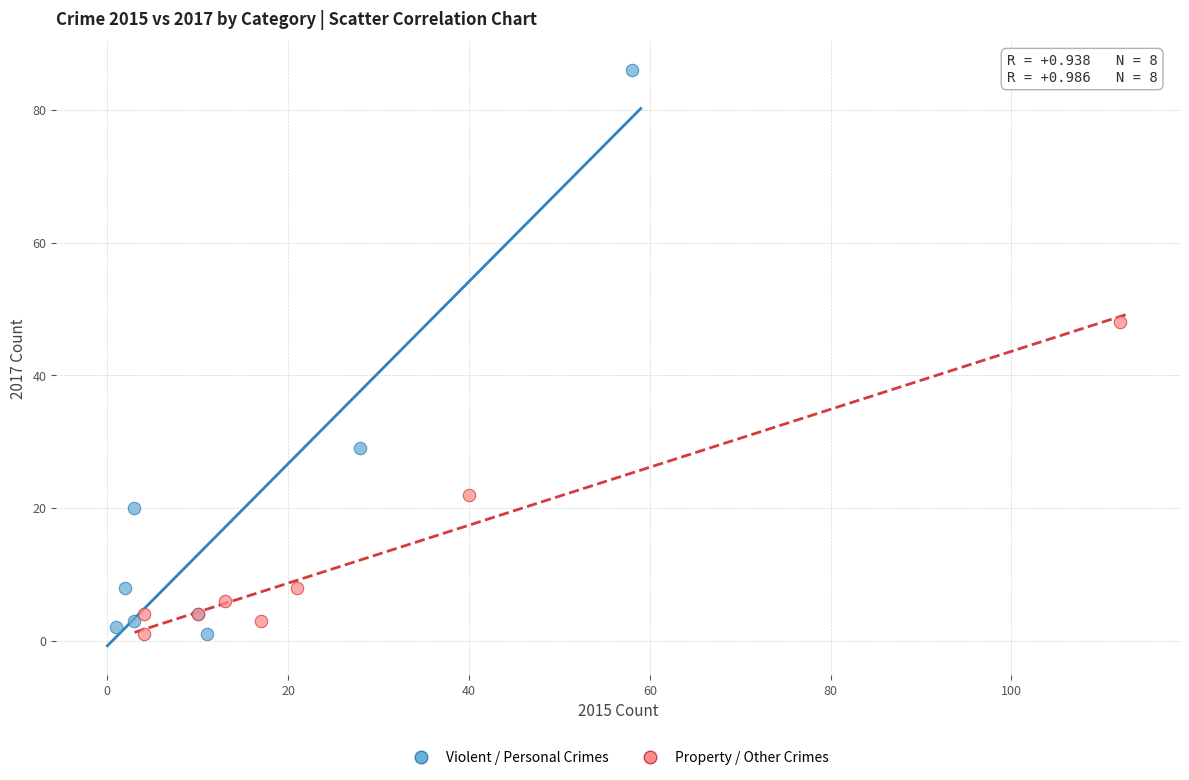

Which series has the largest Y range (max minus min)?

Violent / Personal Crimes